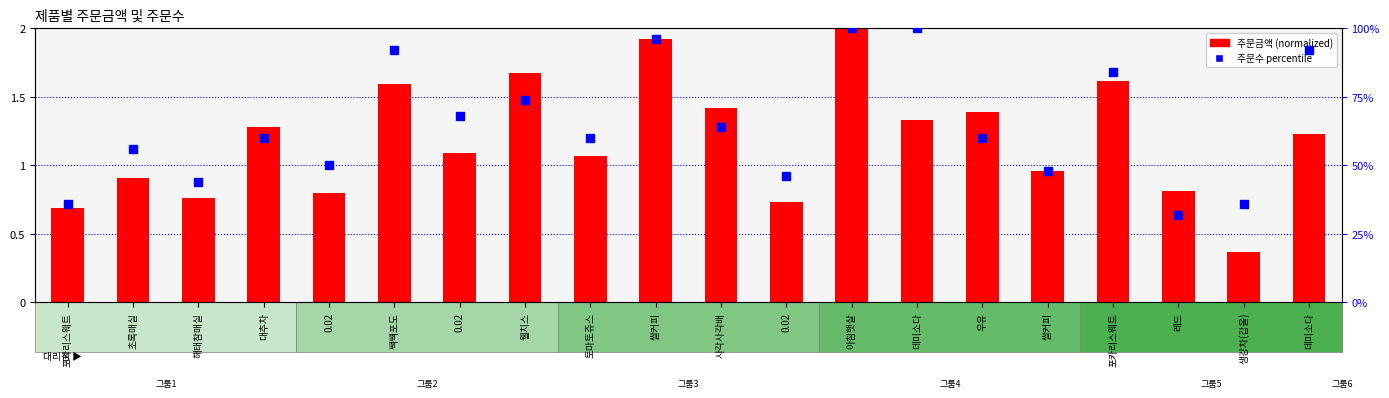

At 0.02, list the series in order from smallest to largest.

주문금액 (normalized), 주문수 percentile